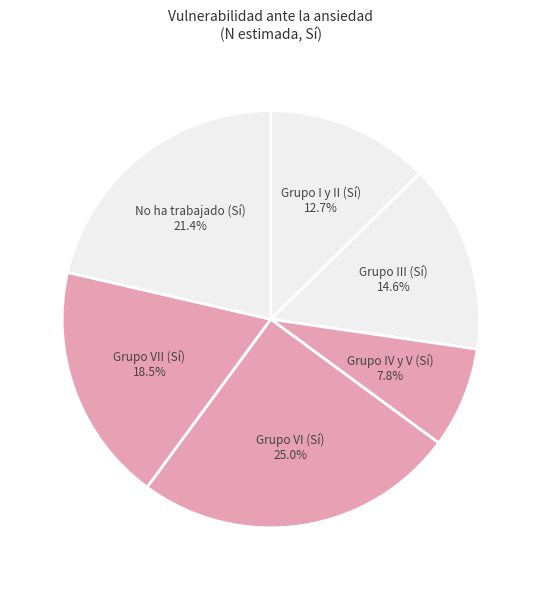

How many slices are in this pie chart?

6